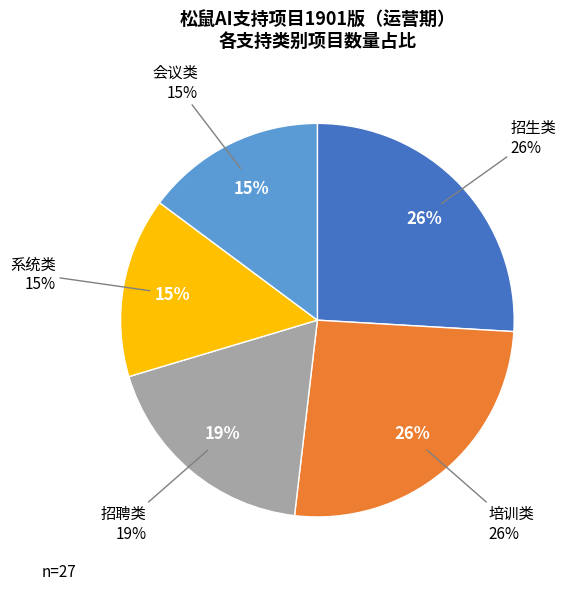

To the nearest percent, what portion does 系统类 represent?

15%